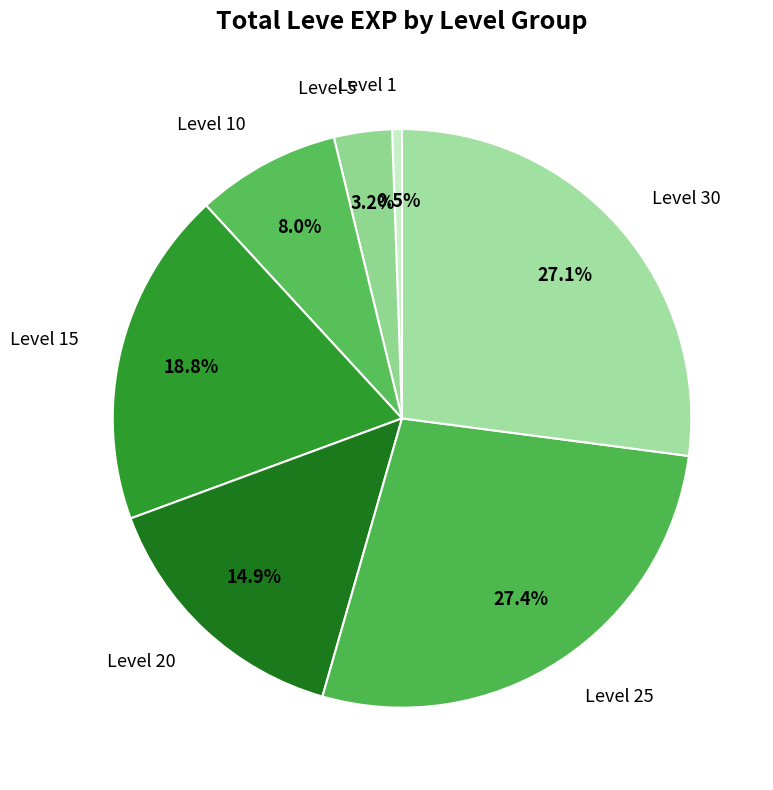

What is the smallest slice in the pie chart?

Level 1